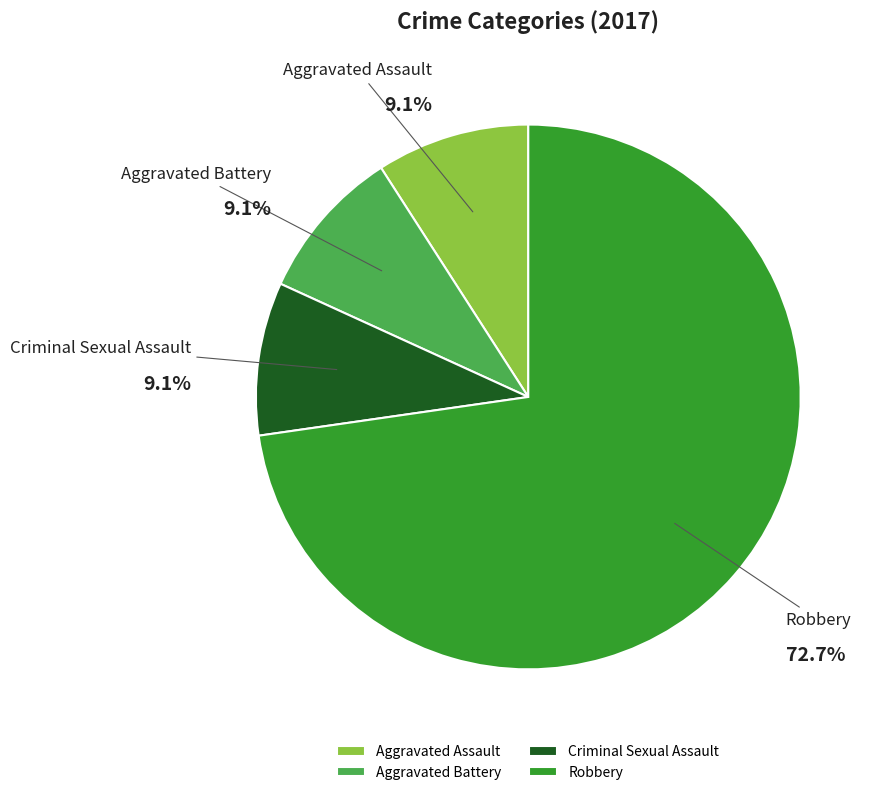

What percentage is the Aggravated Battery slice, to the nearest percent?

9%